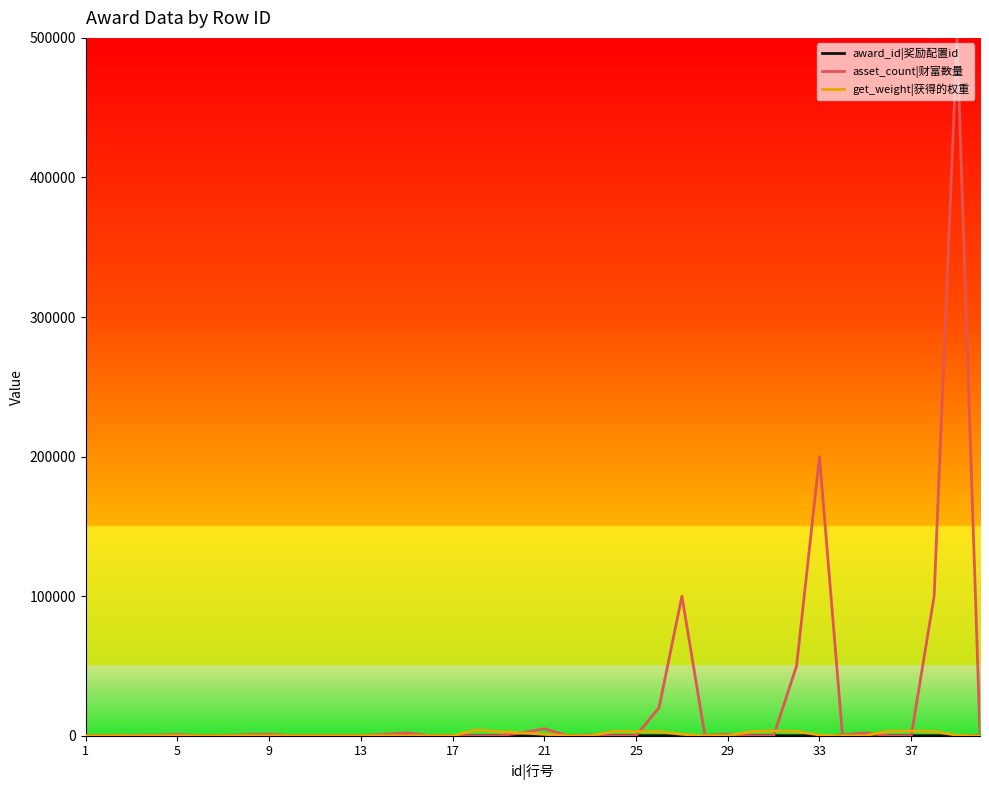

Which series has the largest range (max minus min)?

asset_count|财富数量